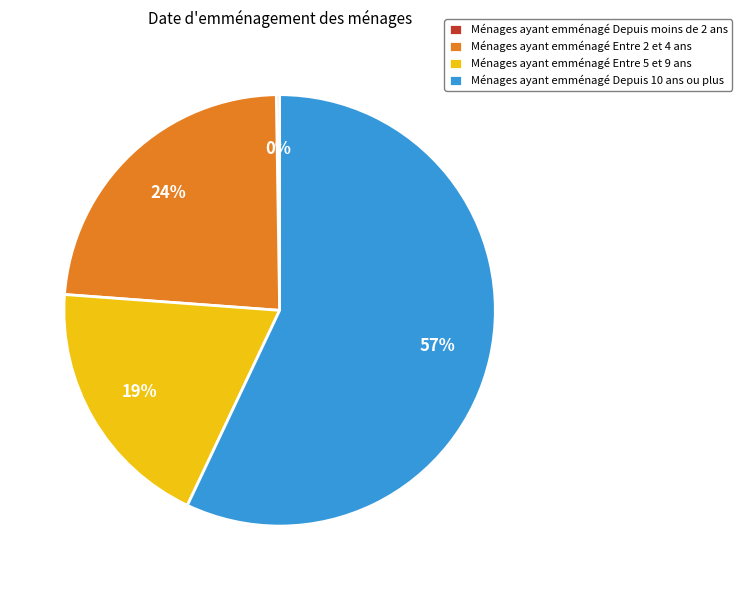

Which slice is the largest?

Ménages ayant emménagé Depuis 10 ans ou plus